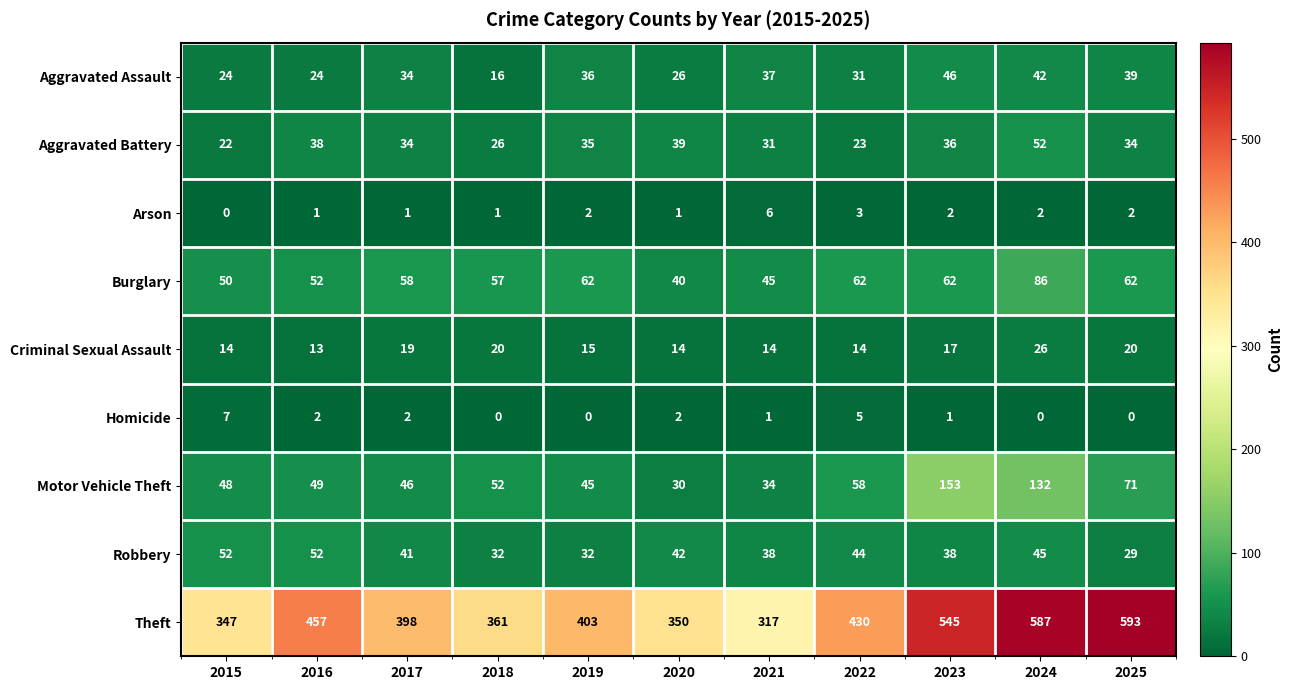

Rank the categories by Theft value from lowest to highest.

2021, 2015, 2020, 2018, 2017, 2019, 2022, 2016, 2023, 2024, 2025